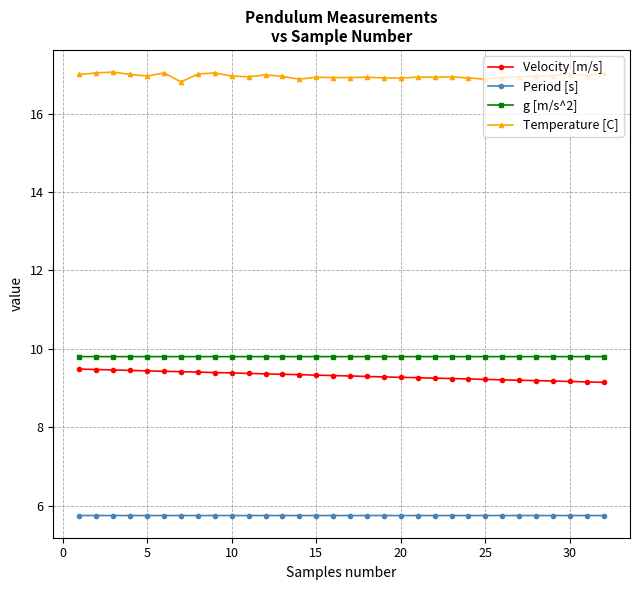

Does the chart have visible grid lines?

Yes